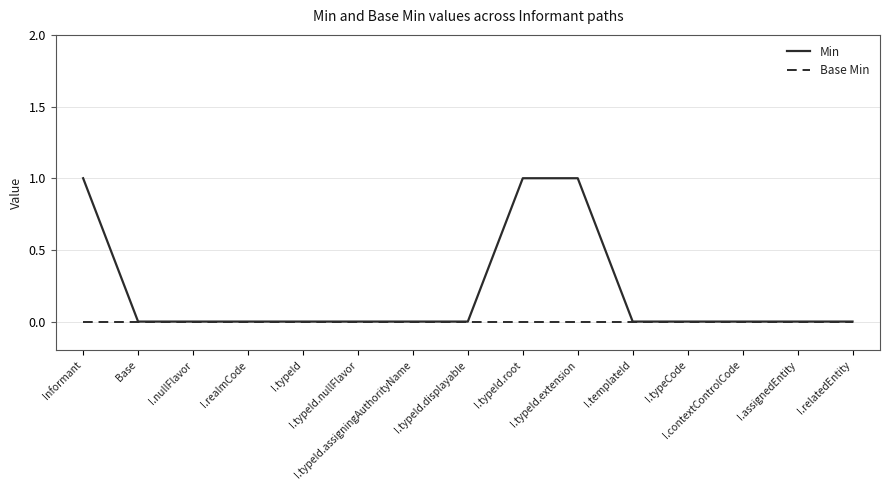

Which series has the largest total across all categories?

Min